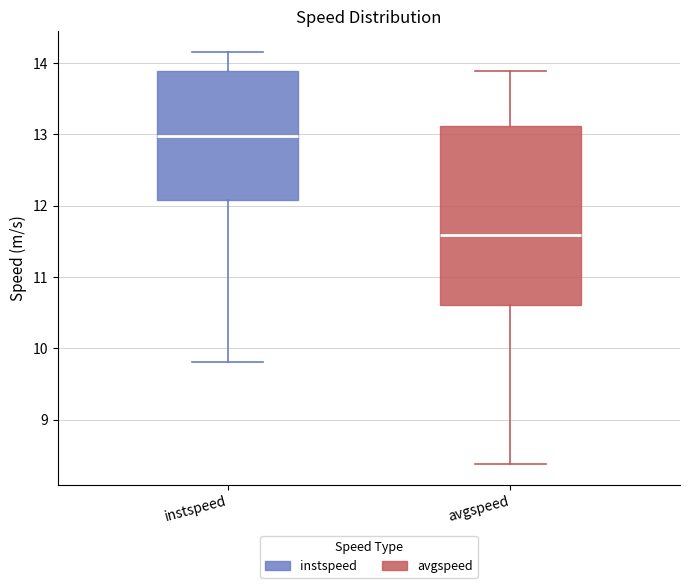

Where is the lower edge of the box for avgspeed on the y-axis? The values are not printed on the chart, so give them approximately, as read against the axis.

10.6